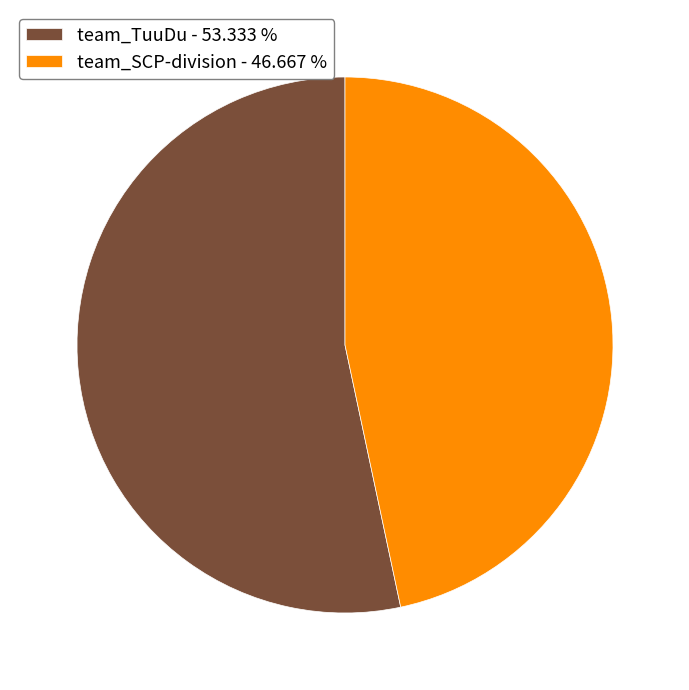

How many slices are in this pie chart?

2